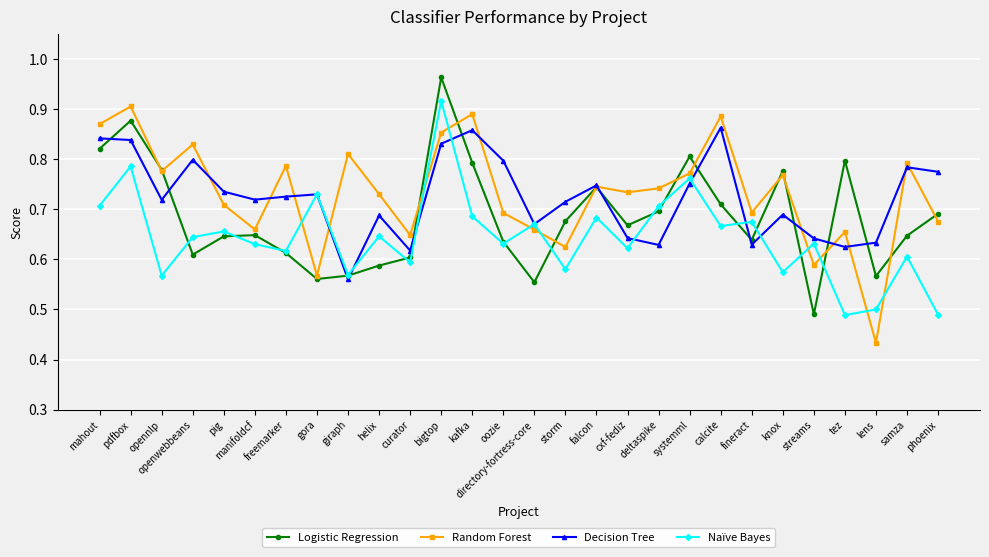

At which category does Random Forest reach its first local peak?

pdfbox